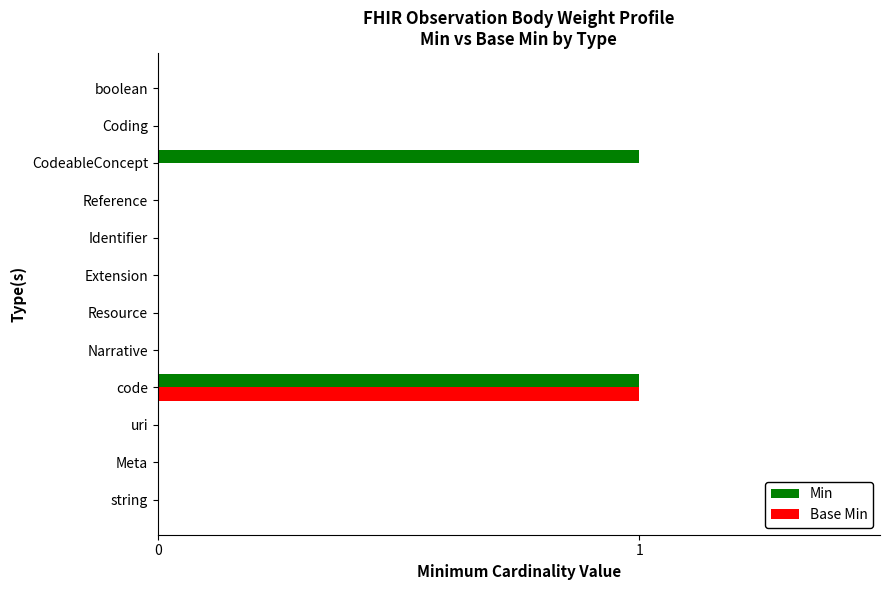

The value of Min at Meta is -1. True or false?

False